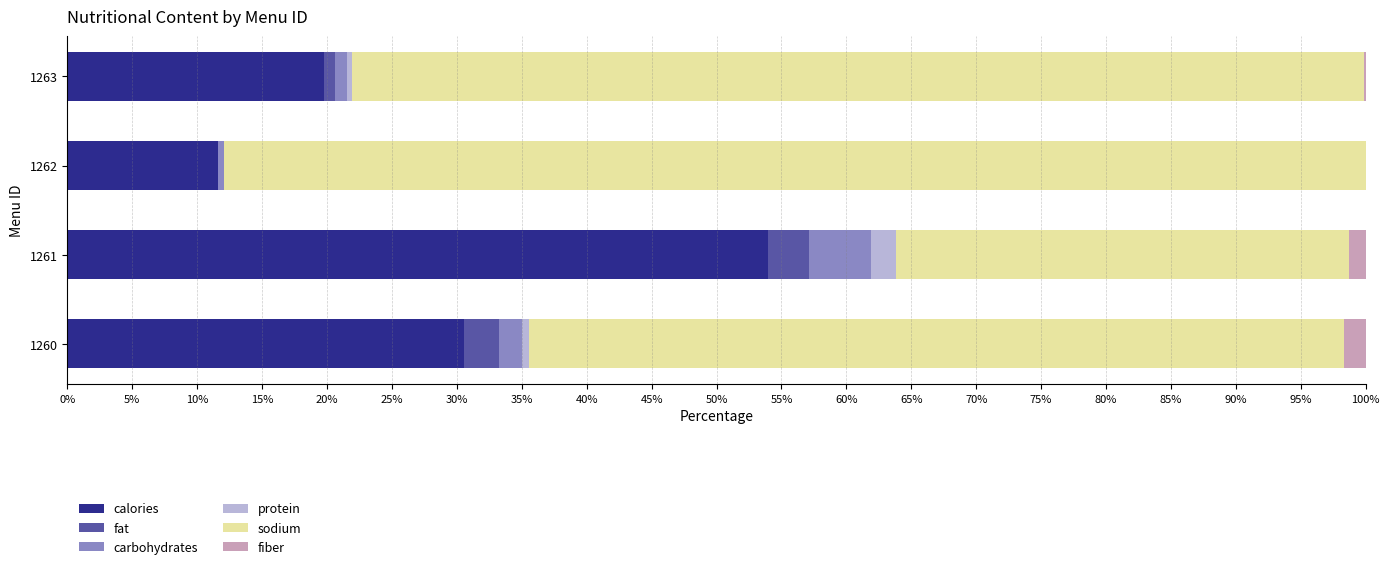

Which category has the highest value in the calories series?

1261